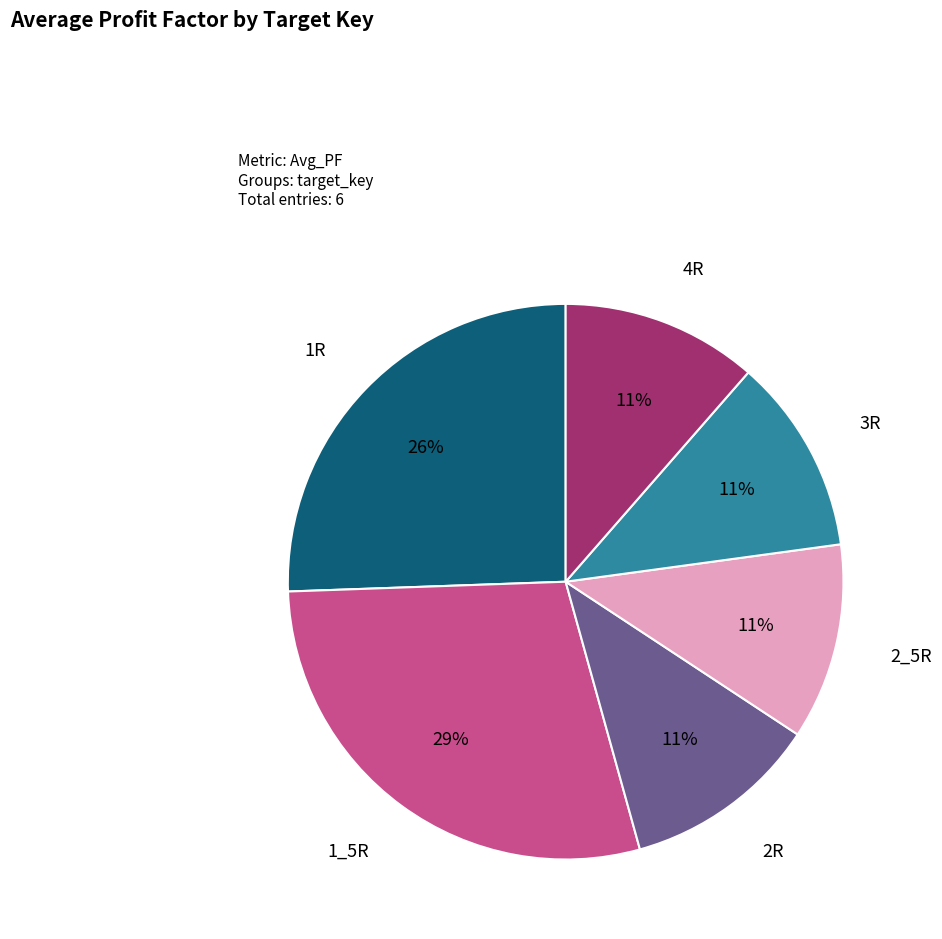

How many slices are in this pie chart?

6